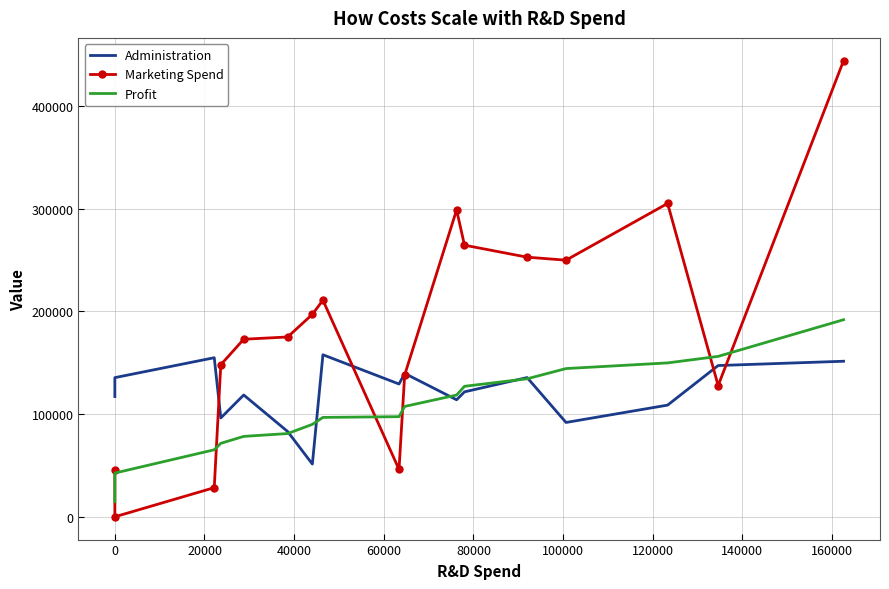

What is the total value across all series at 40000?

315689.2